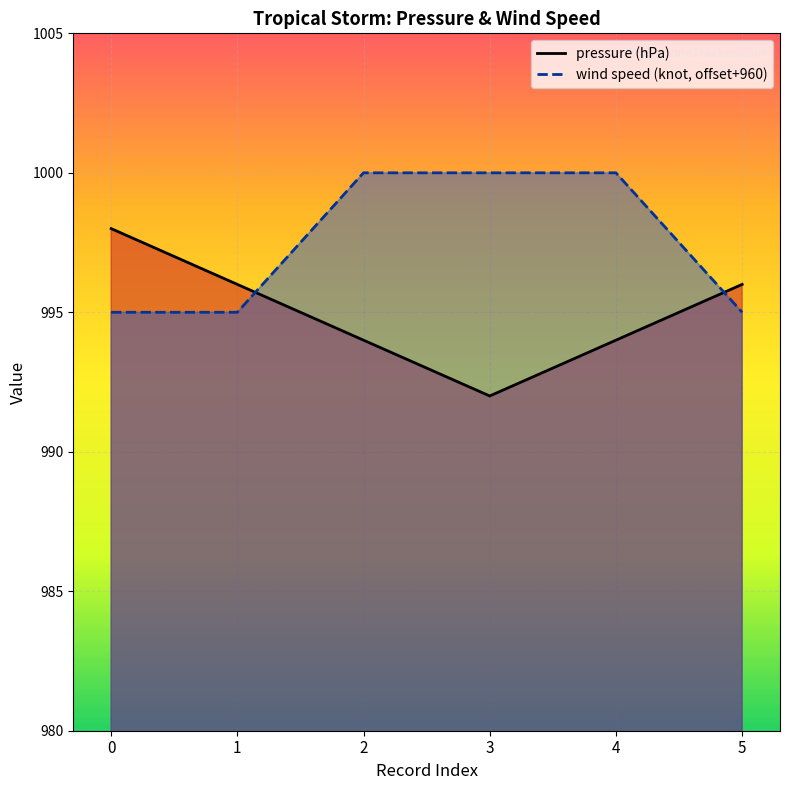

How many intersections are there between wind speed (knot, offset+960) and pressure (hPa)?

2